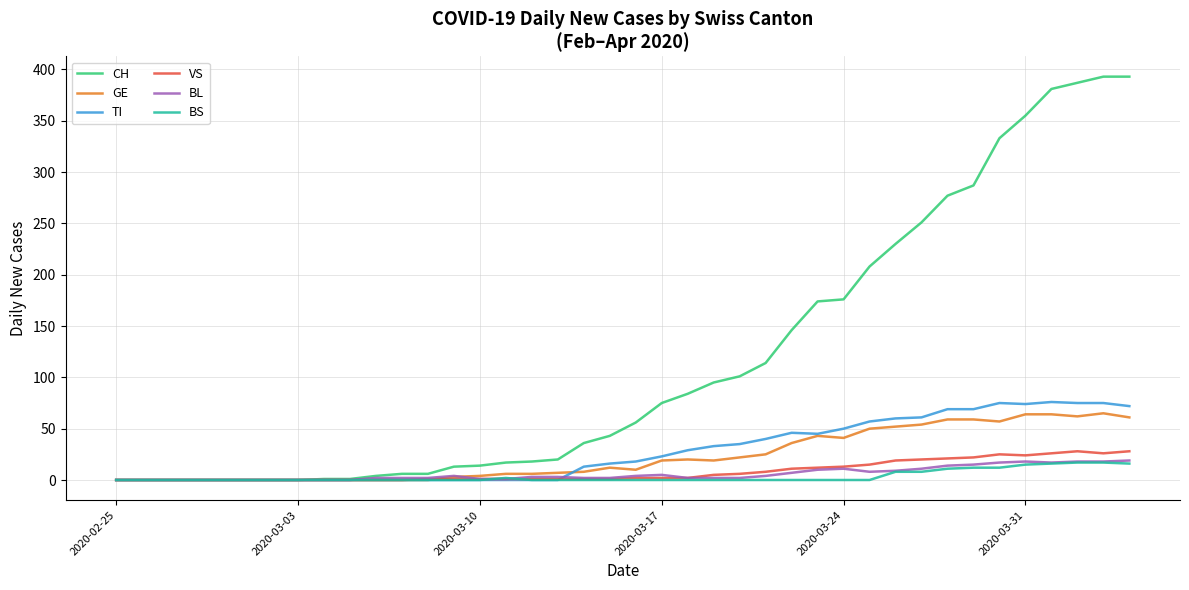

Which series has the largest total across all categories?

CH